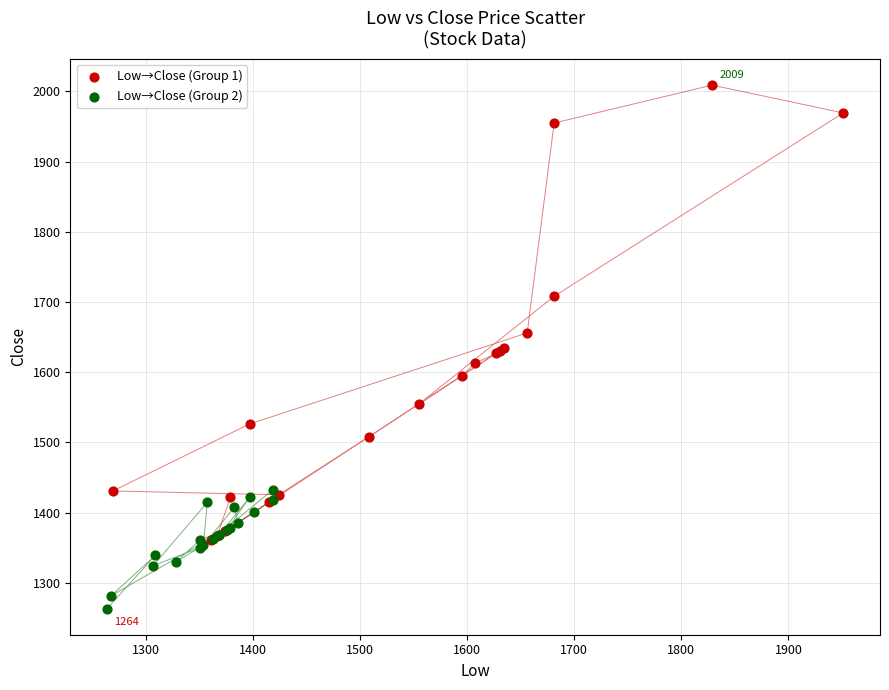

Which series has the largest Y range (max minus min)?

Low→Close (Group 1)